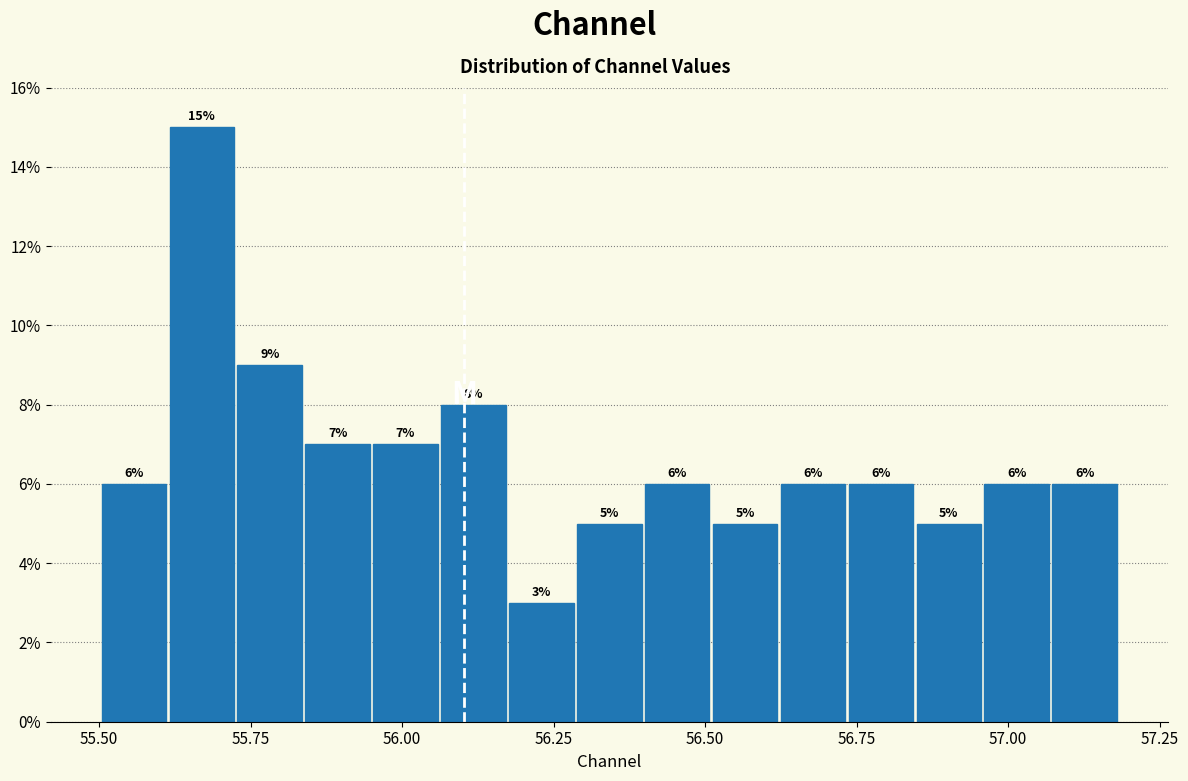

Read against the x-axis, roughly where is the centre of the tallest bar?

55.65